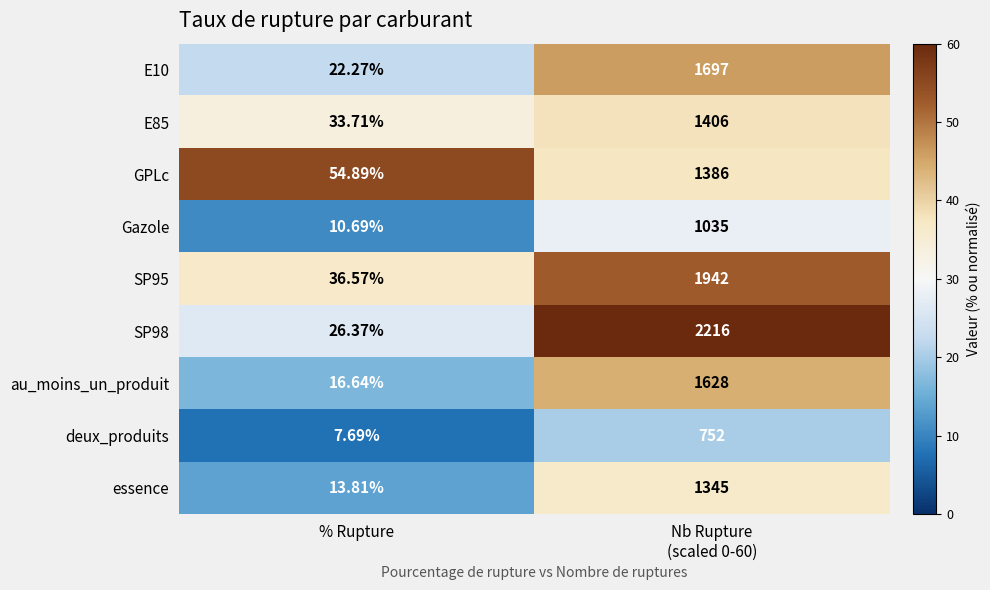

At which category is the sum across all series the highest?

Nb Rupture
(scaled 0-60)